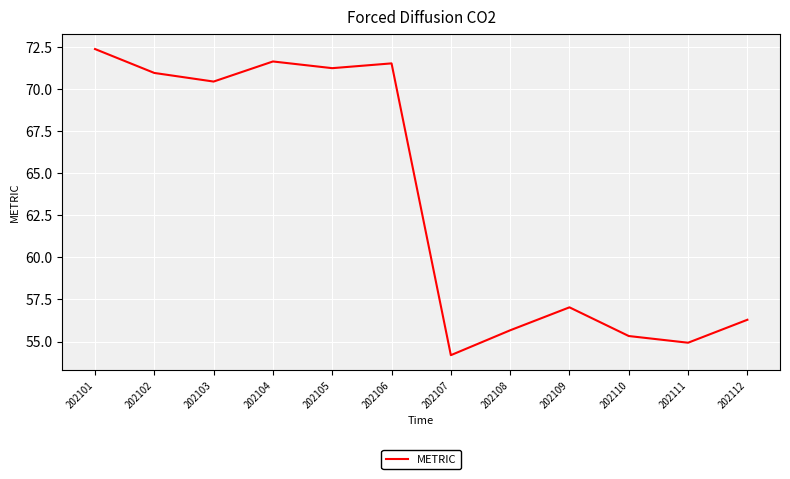

Is this an area chart (filled region under the line)?

No